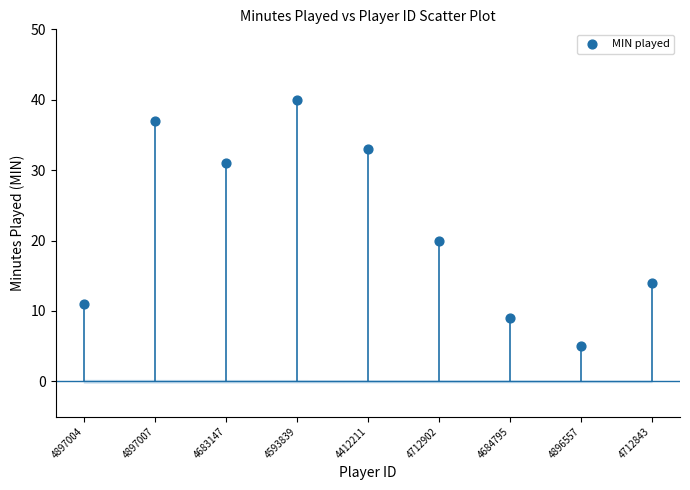

What Y value in the scatter plot is closest to 22?

20